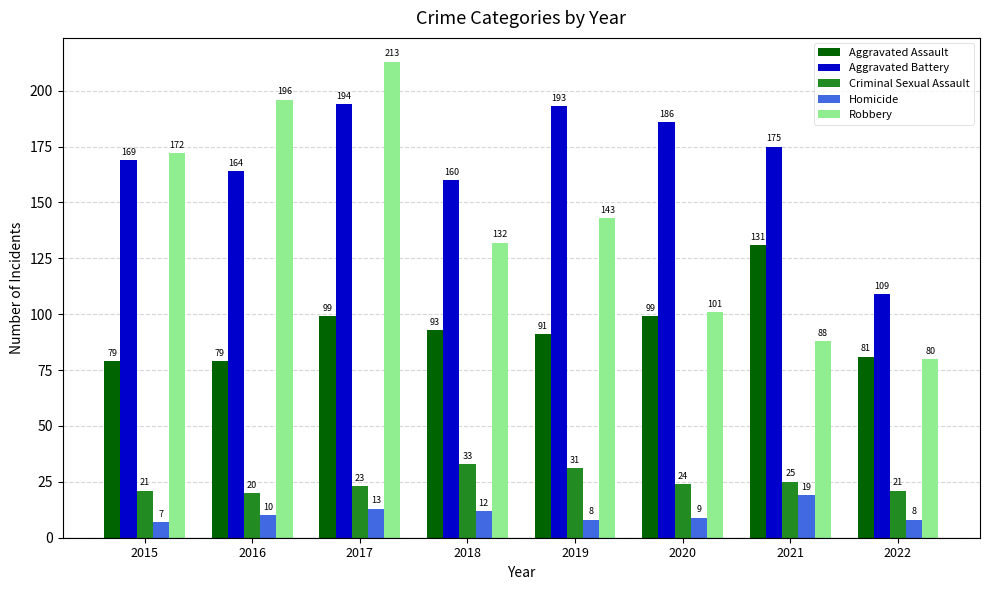

What is the value of the Criminal Sexual Assault bar at the 3rd from the left?

23